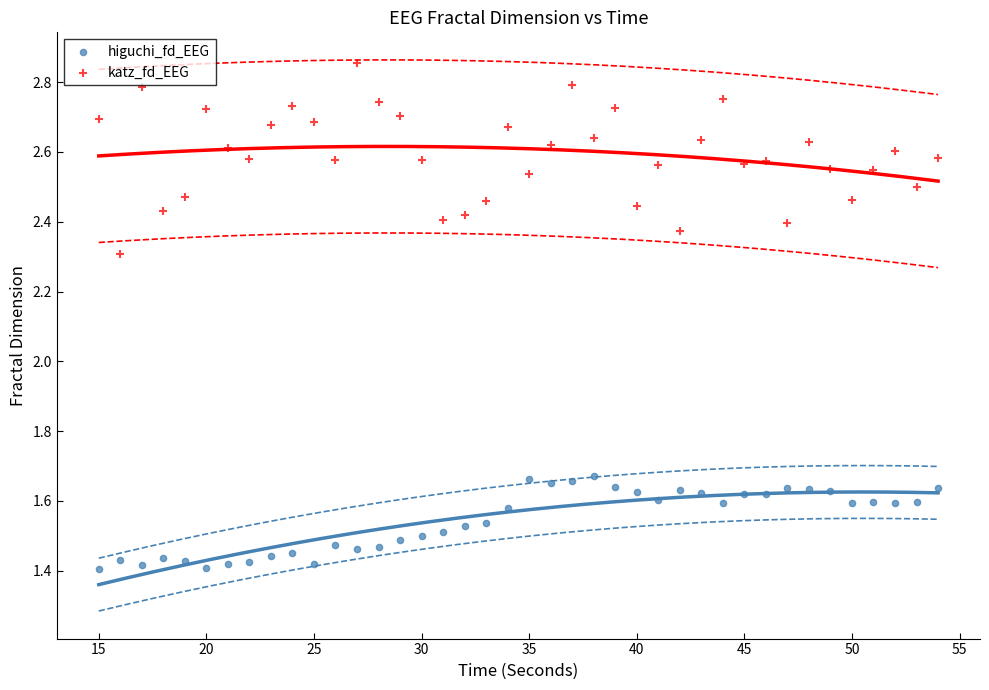

Across all series, what Y value is closest to 2?

2.3